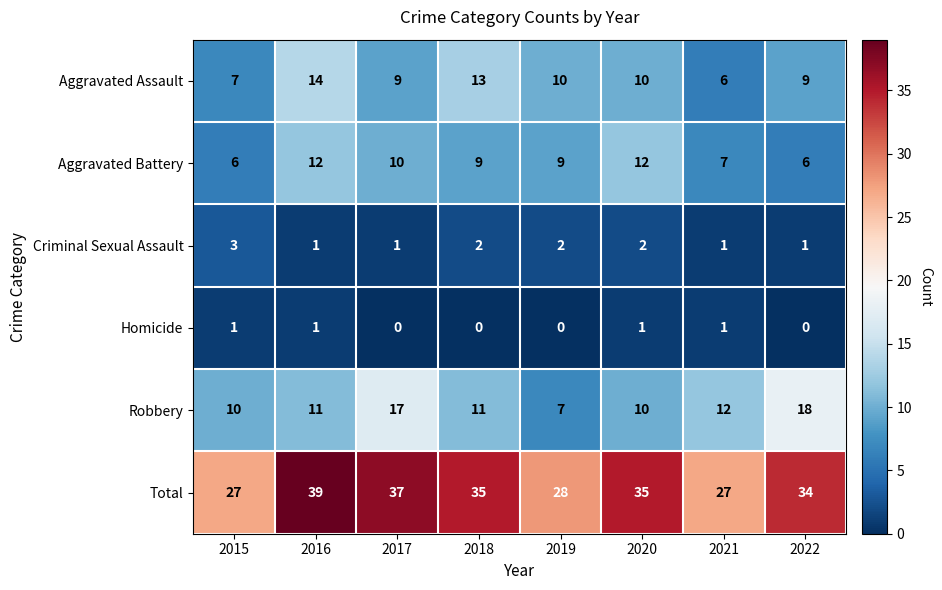

What is the difference between the highest and lowest values at 2017?

37